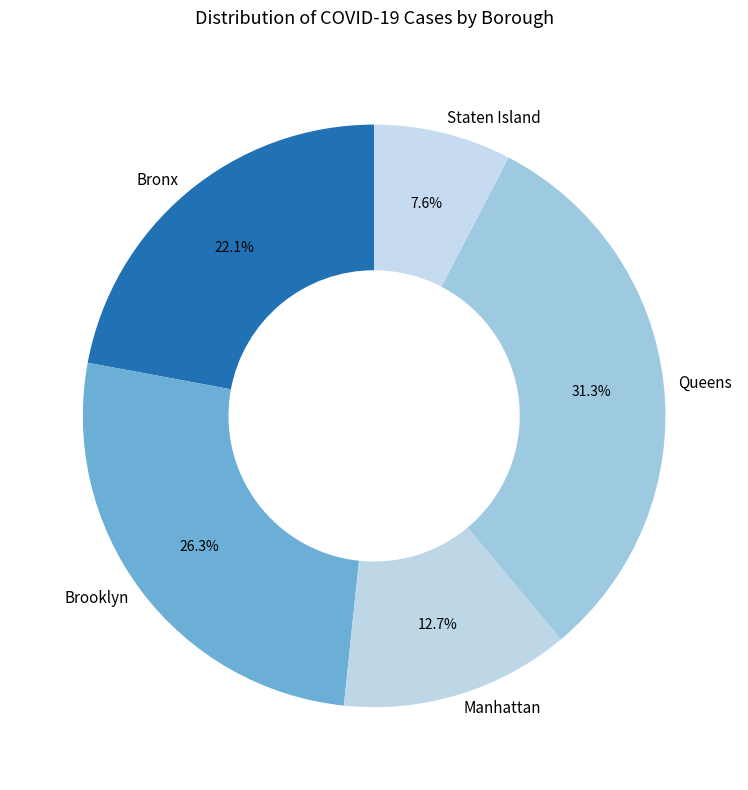

To the nearest percent, what is the average slice percentage?

20%